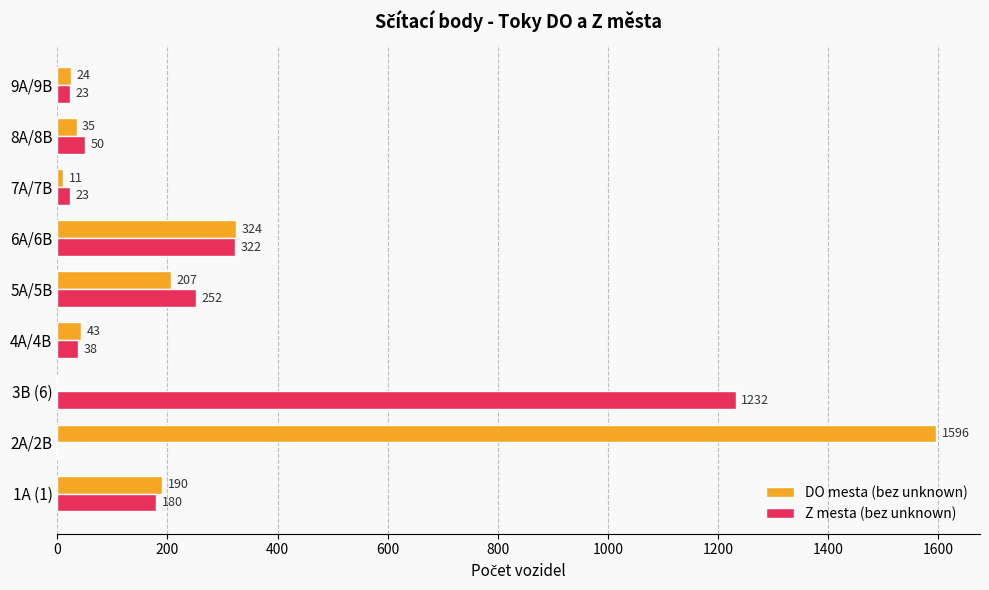

Which series has the largest range (max minus min)?

DO mesta (bez unknown)